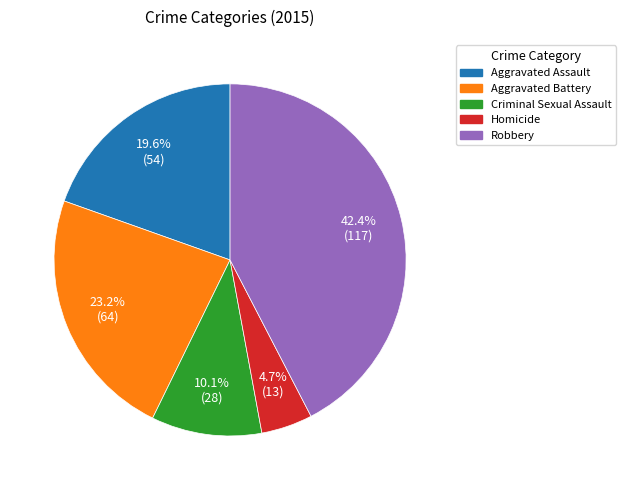

True or false: Aggravated Battery accounts for 23% of the total.

True